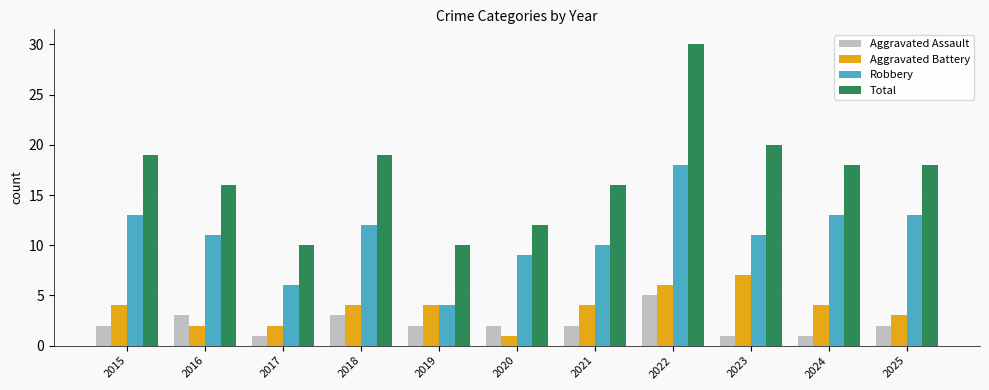

What is the sum of all Aggravated Battery values?

41